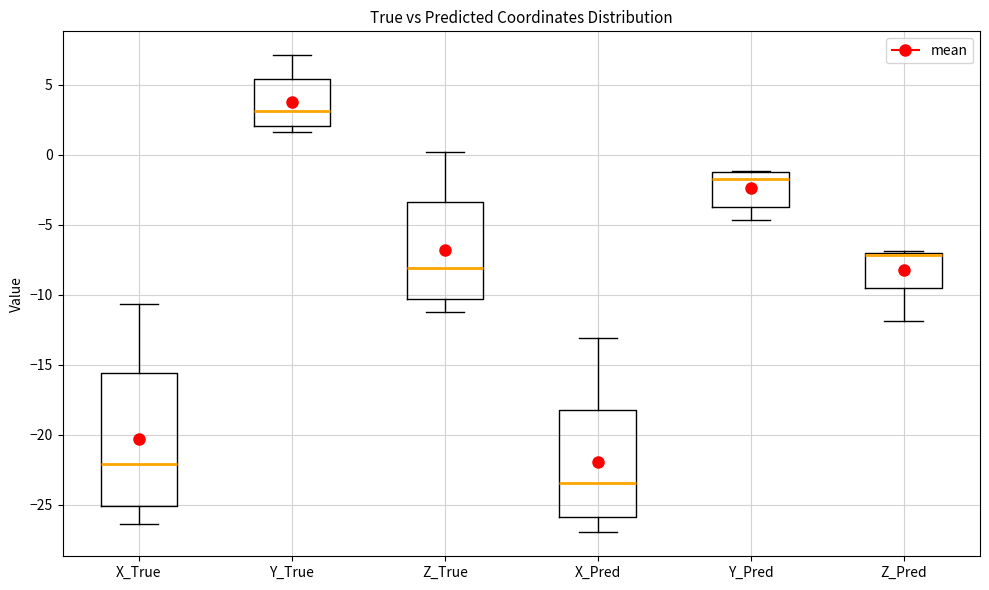

Where is the lower edge of the box for Y_True on the y-axis? The values are not printed on the chart, so give them approximately, as read against the axis.

2.0